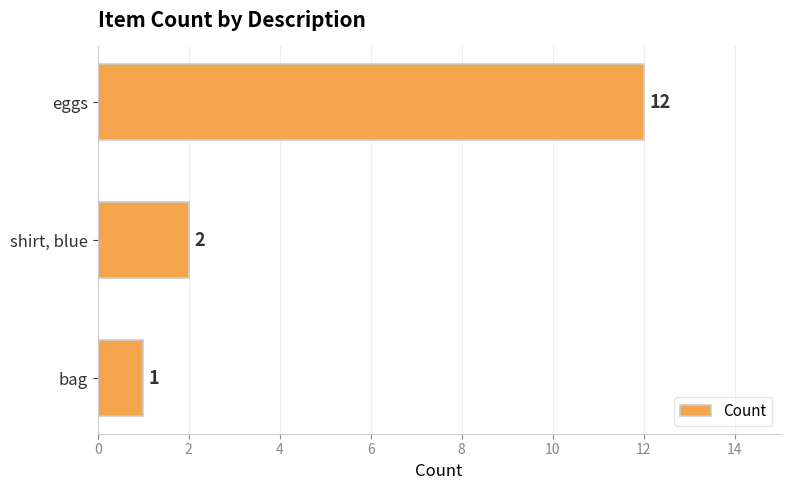

Count the number of categories in the chart.

3